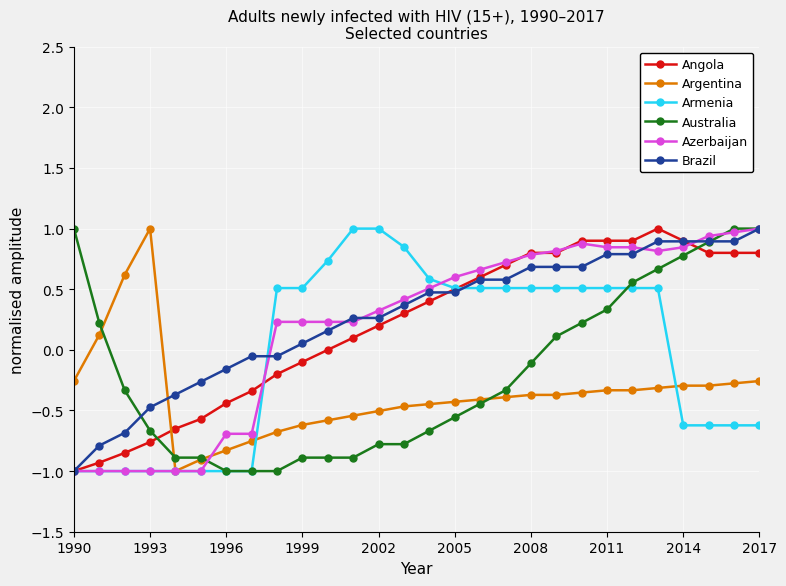

True or false: Argentina and Angola intersect in this chart.

True